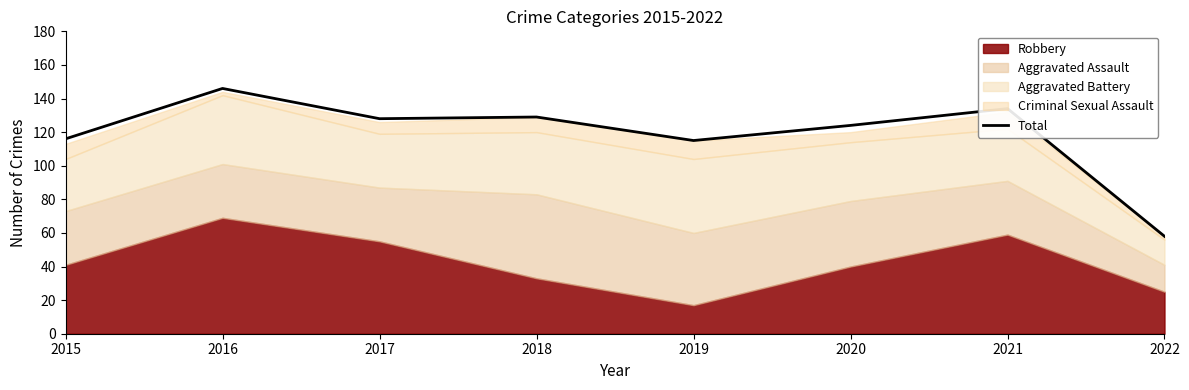

How many data points are less than 128?

4